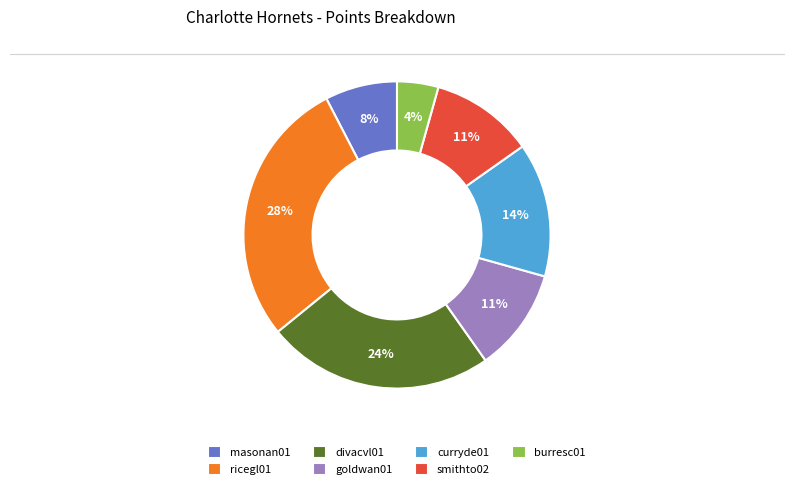

Is it true that goldwan01 is 22% of the pie?

False